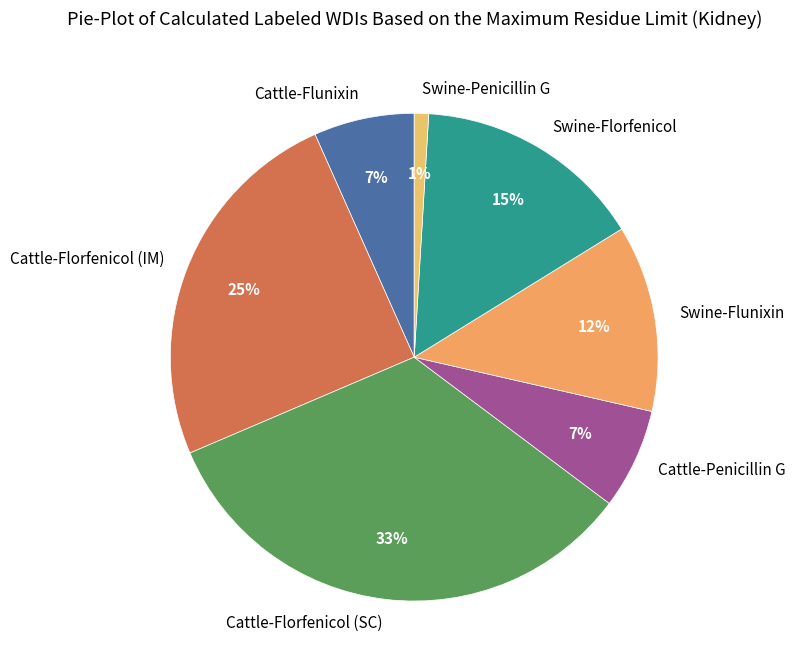

Which category has the biggest portion of the pie?

Cattle-Florfenicol (SC)